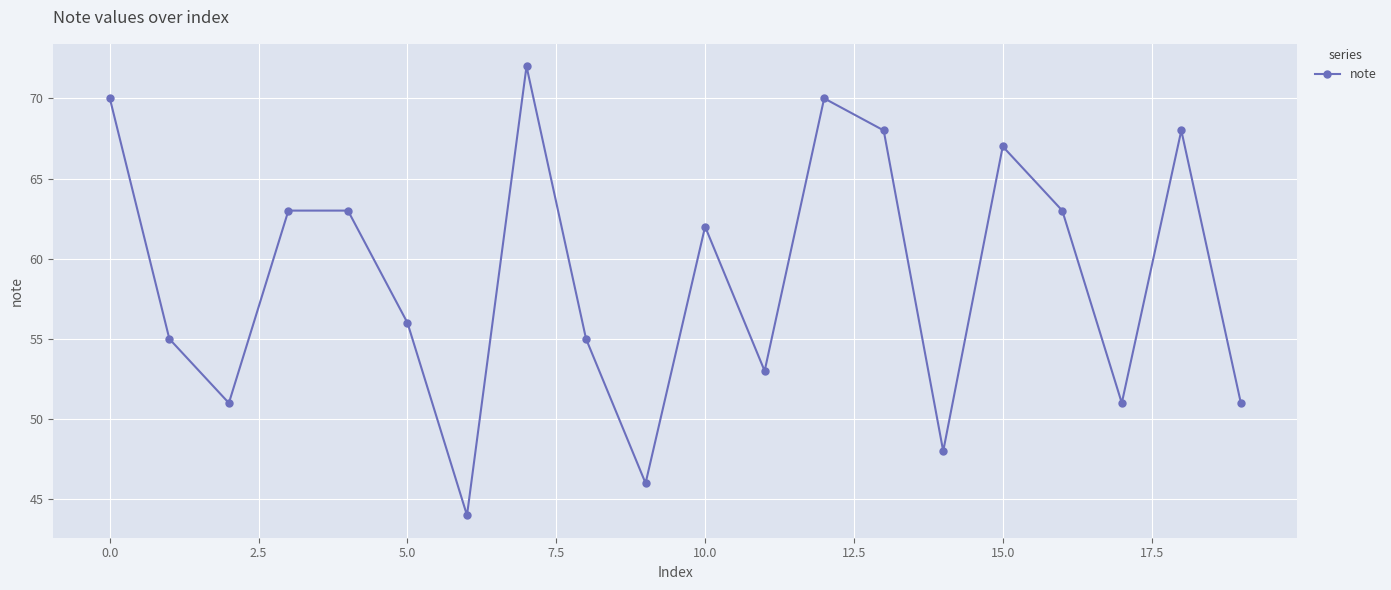

What is the minimum value shown in the chart?

44